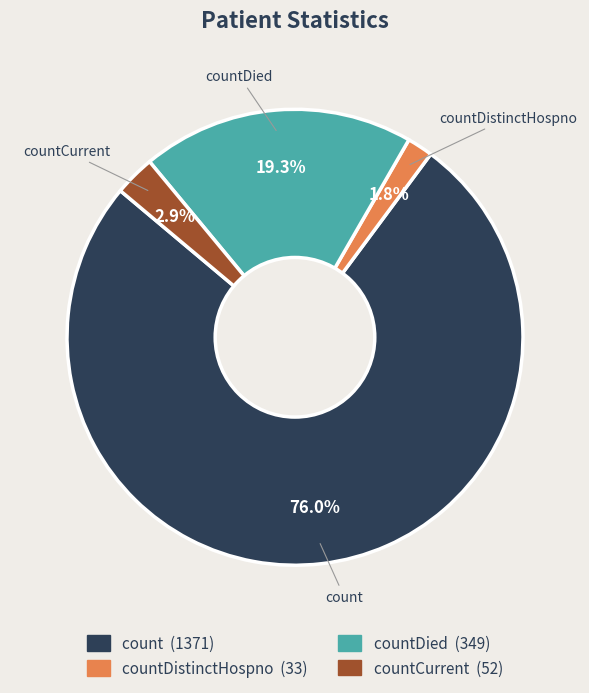

Is there any slice that represents more than half of the pie?

Yes